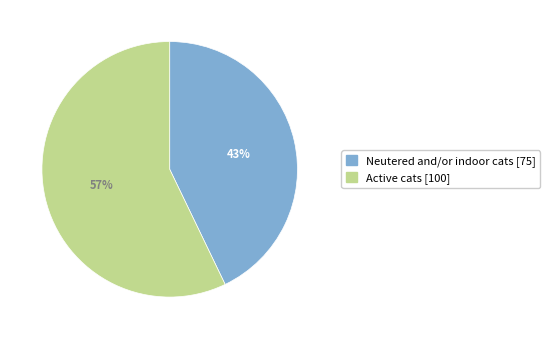

Is there any slice that represents more than half of the pie?

Yes